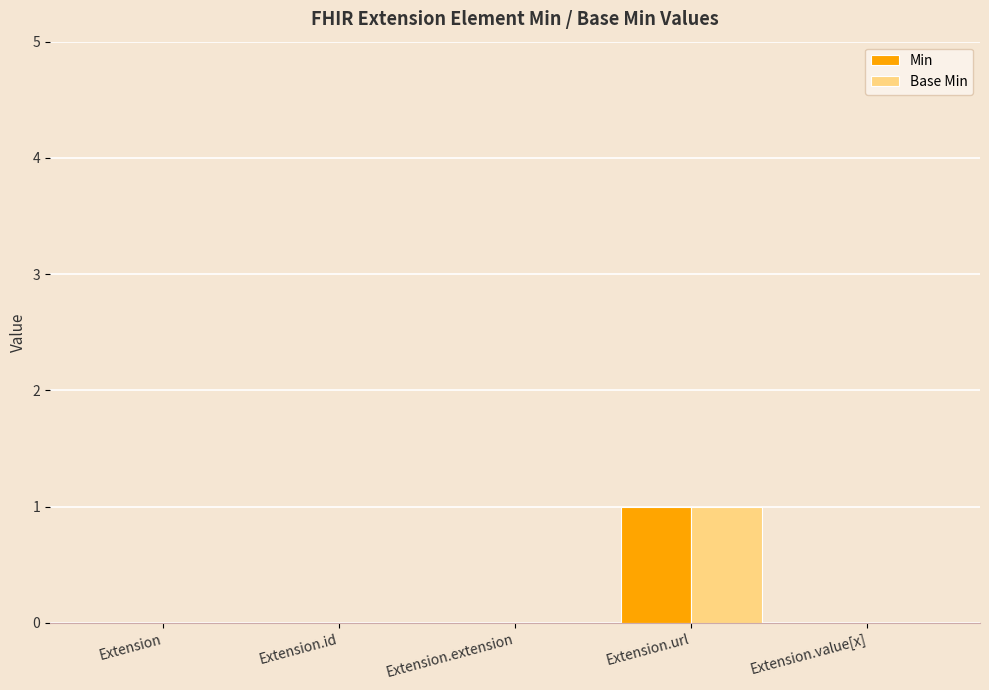

Count the number of categories in the chart.

5